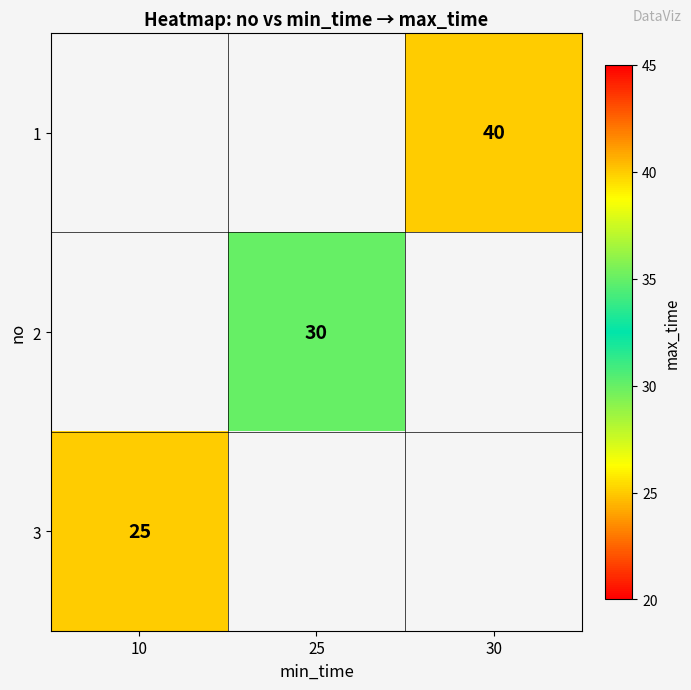

Is it true that 2 equals 30 at 25?

True